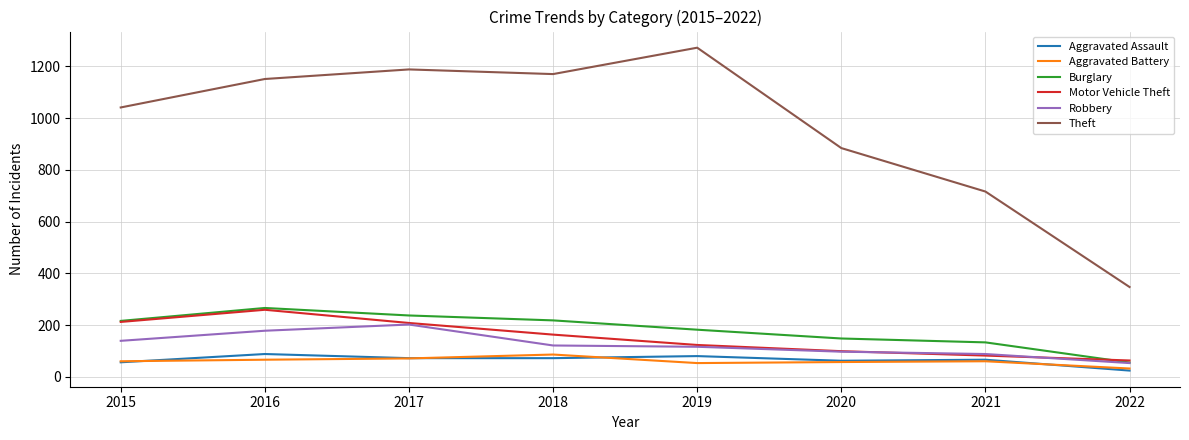

Is the value of Motor Vehicle Theft at 2017 greater than the value of Burglary at 2017?

No